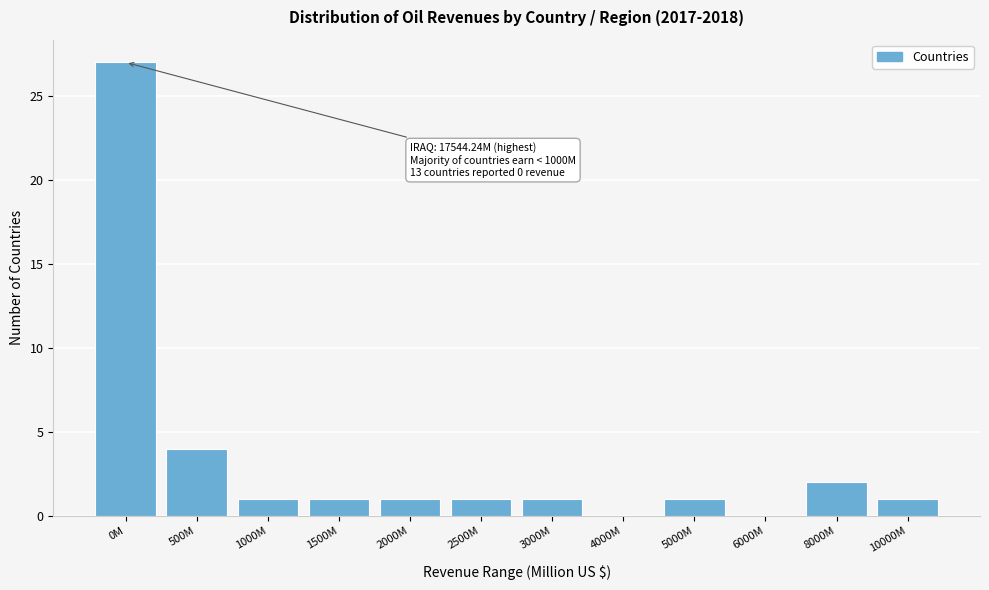

Reading right to left, extract all data points from this chart.

10000M=1	8000M=2	6000M=0	5000M=1	4000M=0	3000M=1	2500M=1	2000M=1	1500M=1	1000M=1	500M=4	0M=27